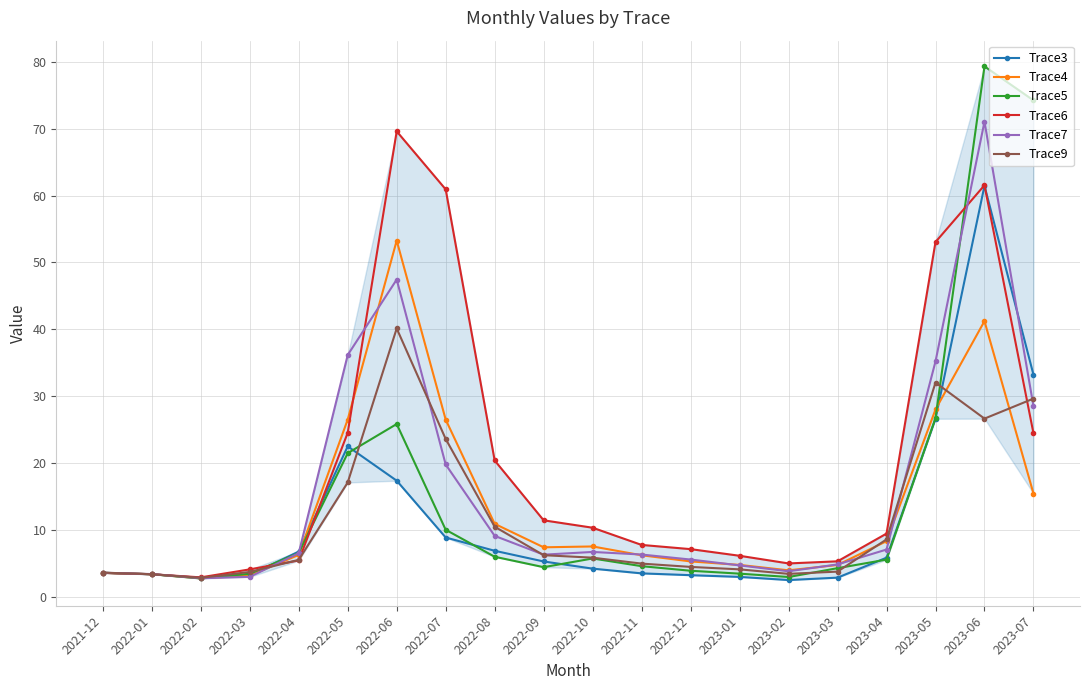

At which label is Trace3 closest to 31?

2023-07